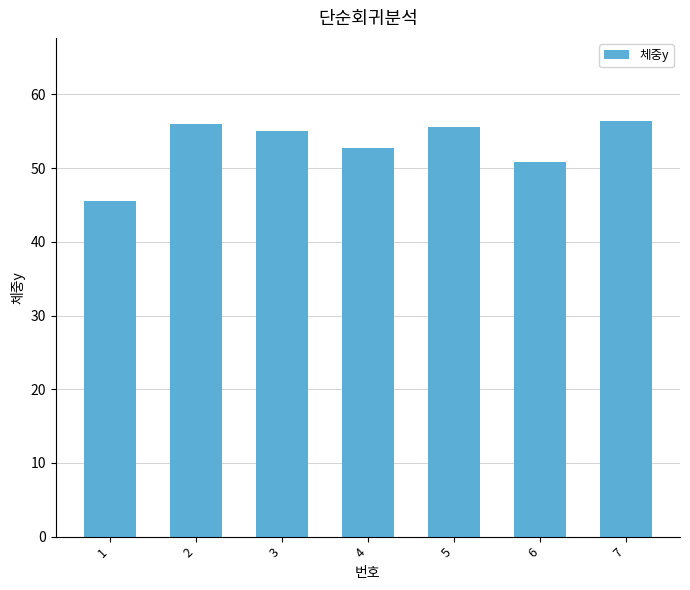

Reading left to right, what are all the values shown in this chart?

1=45.5	2=56.0	3=55.0	4=52.8	5=55.6	6=50.8	7=56.4